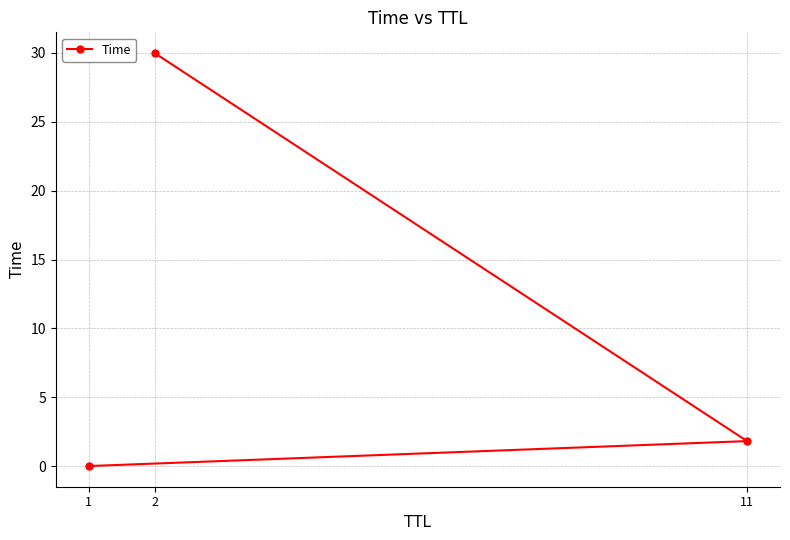

What value does the data have at 2?

30.0